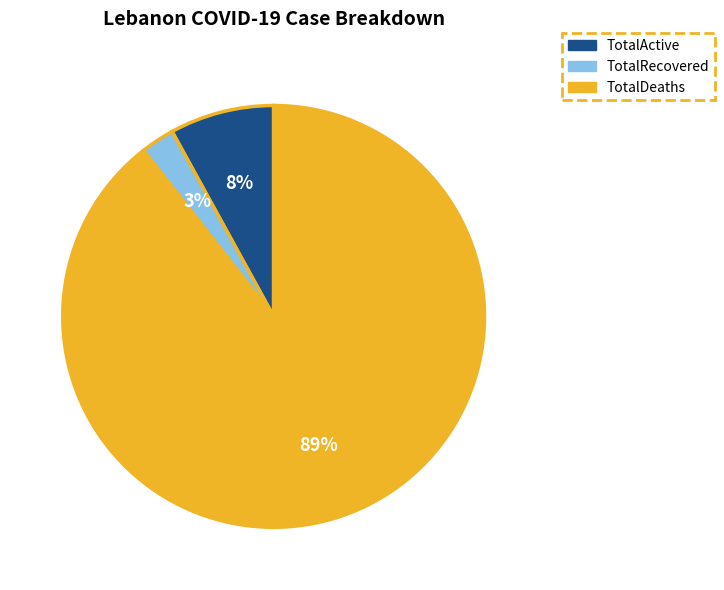

To the nearest percent, what is the average slice percentage?

33%